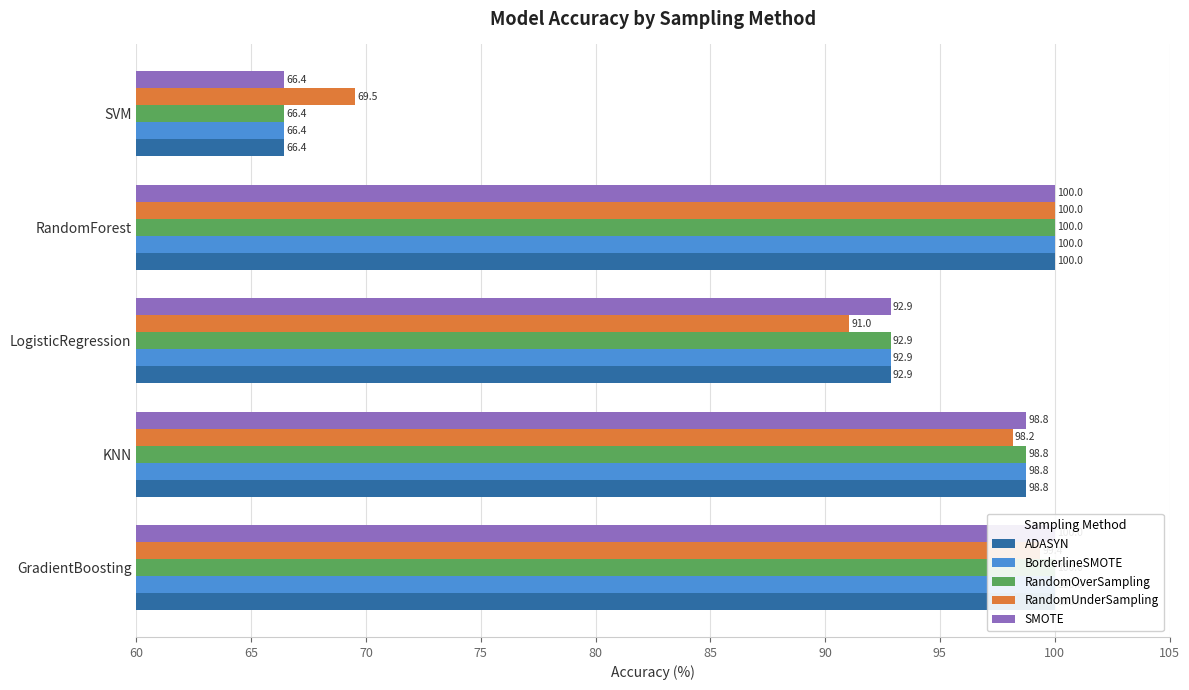

Between LogisticRegression and RandomForest, which series saw the biggest shift?

RandomUnderSampling